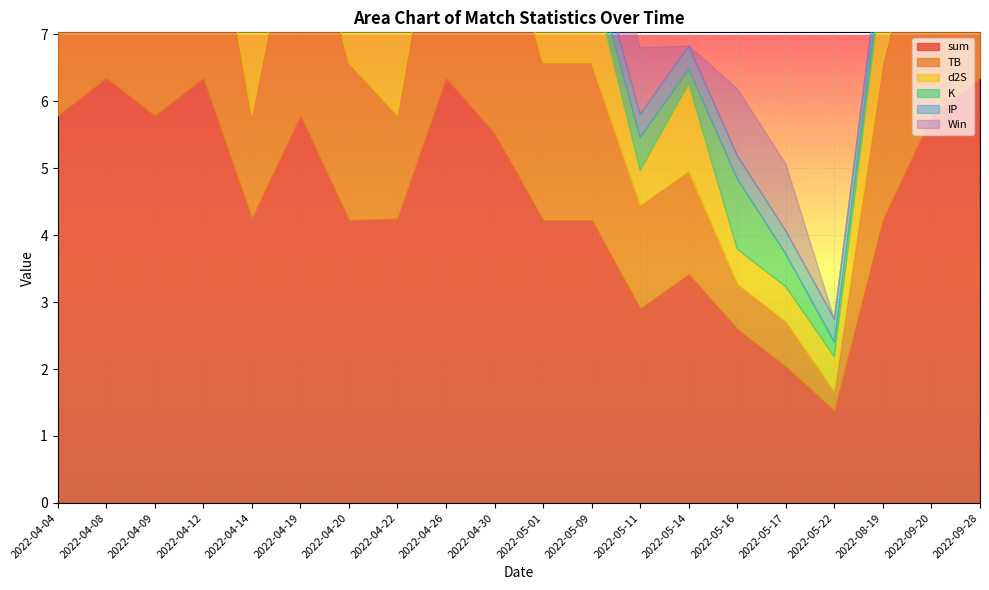

Does the chart display data point markers on the line(s)?

No